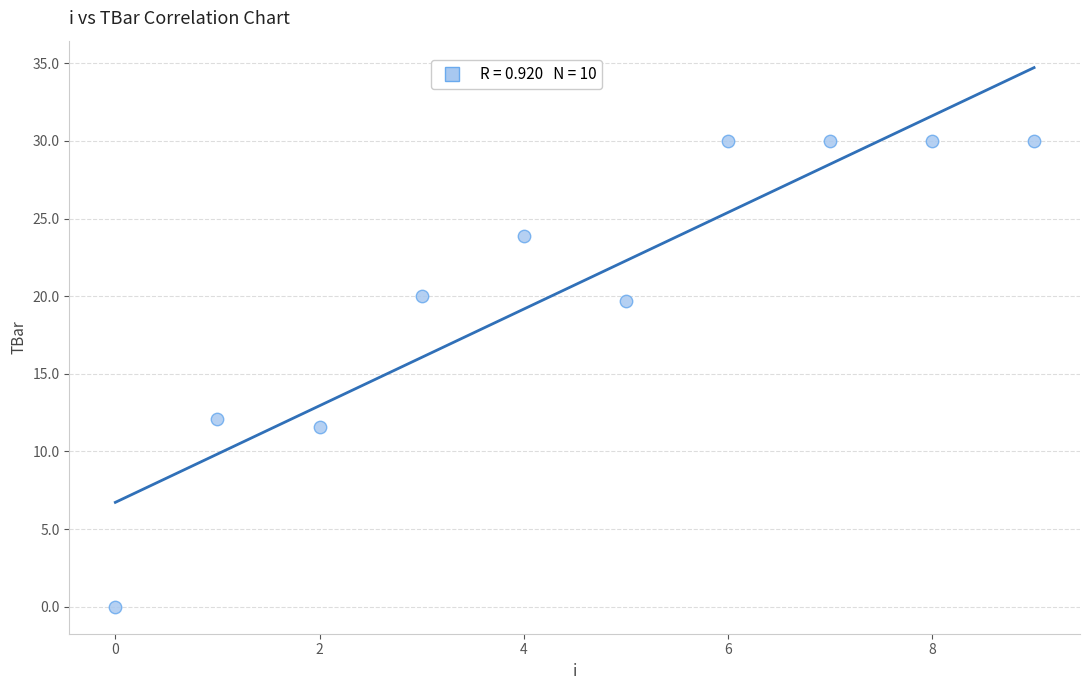

What is the range of Y values (max minus min)?

30.0